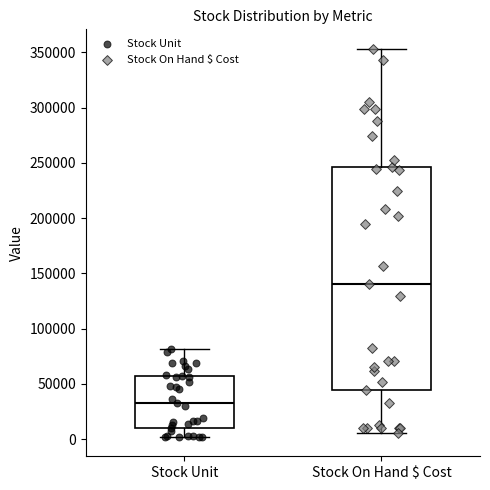

Which box has the lowest median line?

Stock Unit